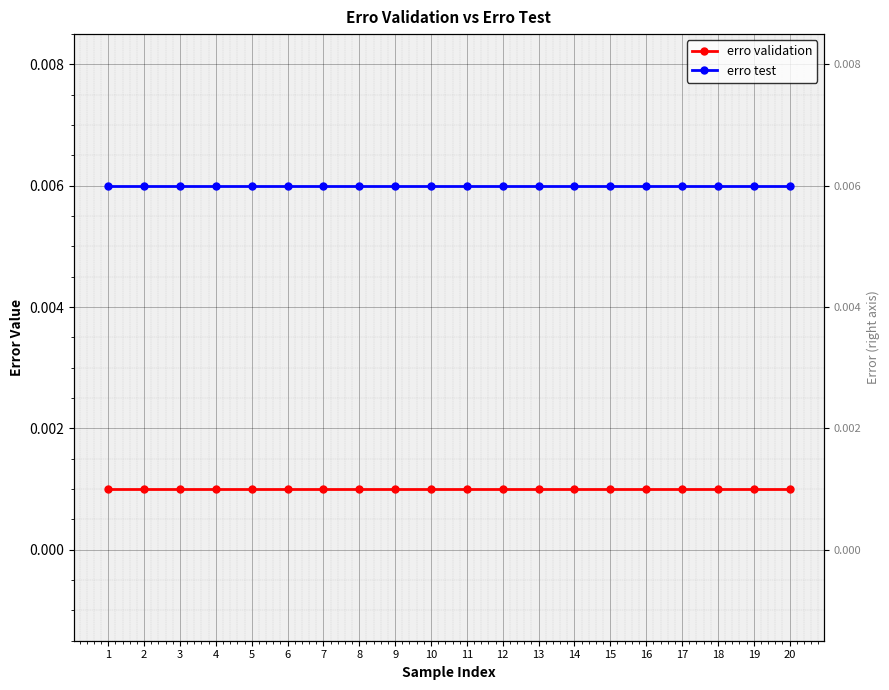

True or false: erro validation and erro test cross at least once.

False